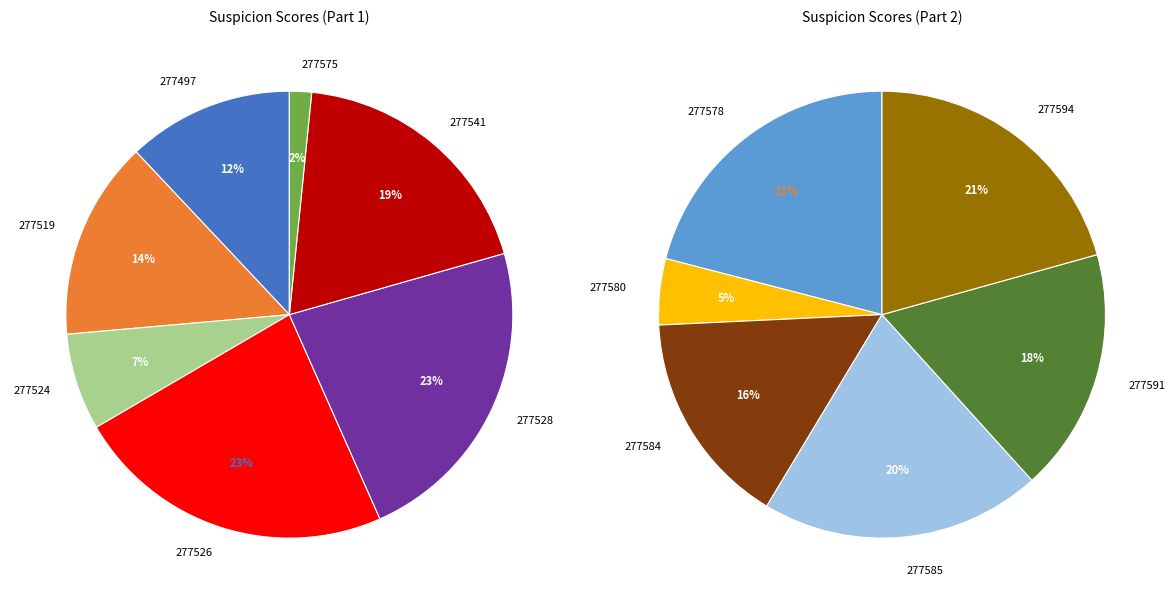

Count the number of slices in the pie.

13